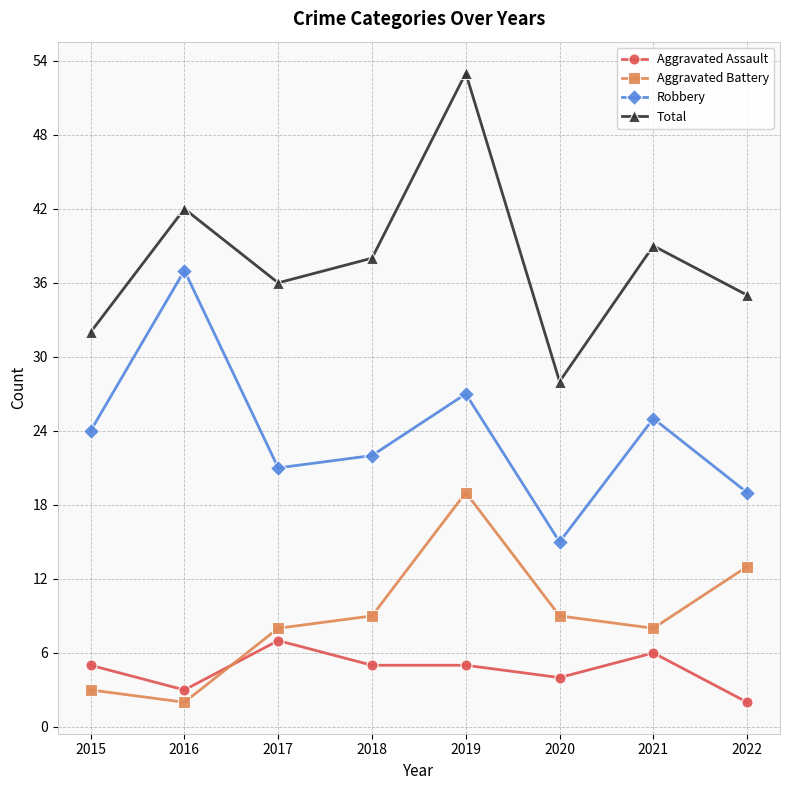

What are all the series names shown in the legend?

Aggravated Assault, Aggravated Battery, Robbery, Total